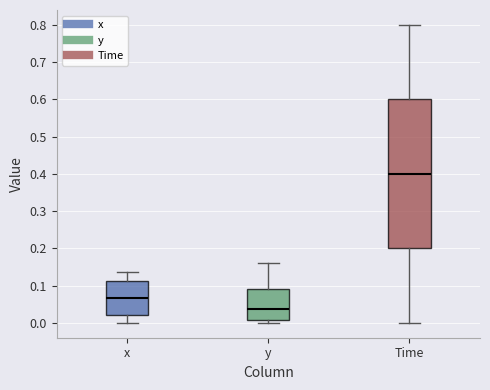

Reading left to right, read every box against the y-axis: the position of its median line, the range the box covers, and the ends of its whiskers. The values are not printed on the chart, so give them approximately, as read against the axis.

x: median 0.07, box 0.02 to 0.11, whiskers 0.00 to 0.14
y: median 0.04, box 0.01 to 0.09, whiskers 0.00 to 0.16
Time: median 0.40, box 0.20 to 0.60, whiskers 0.00 to 0.80